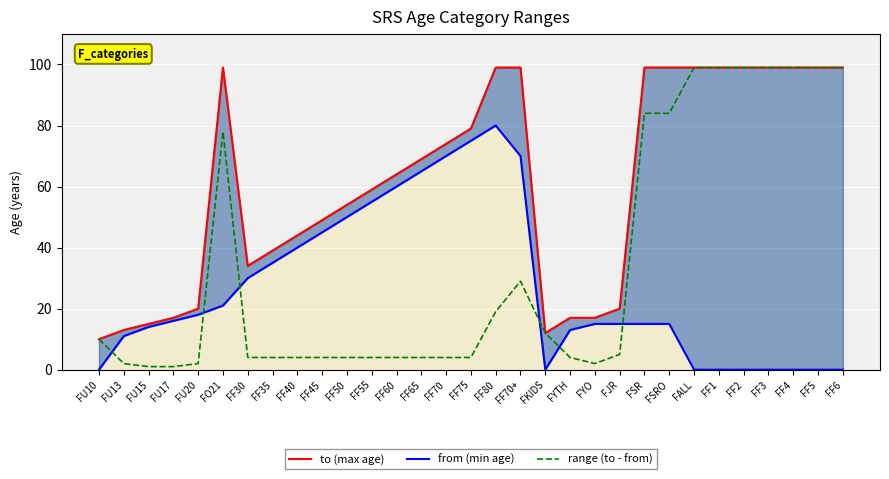

Which series has the largest range (max minus min)?

range (to - from)